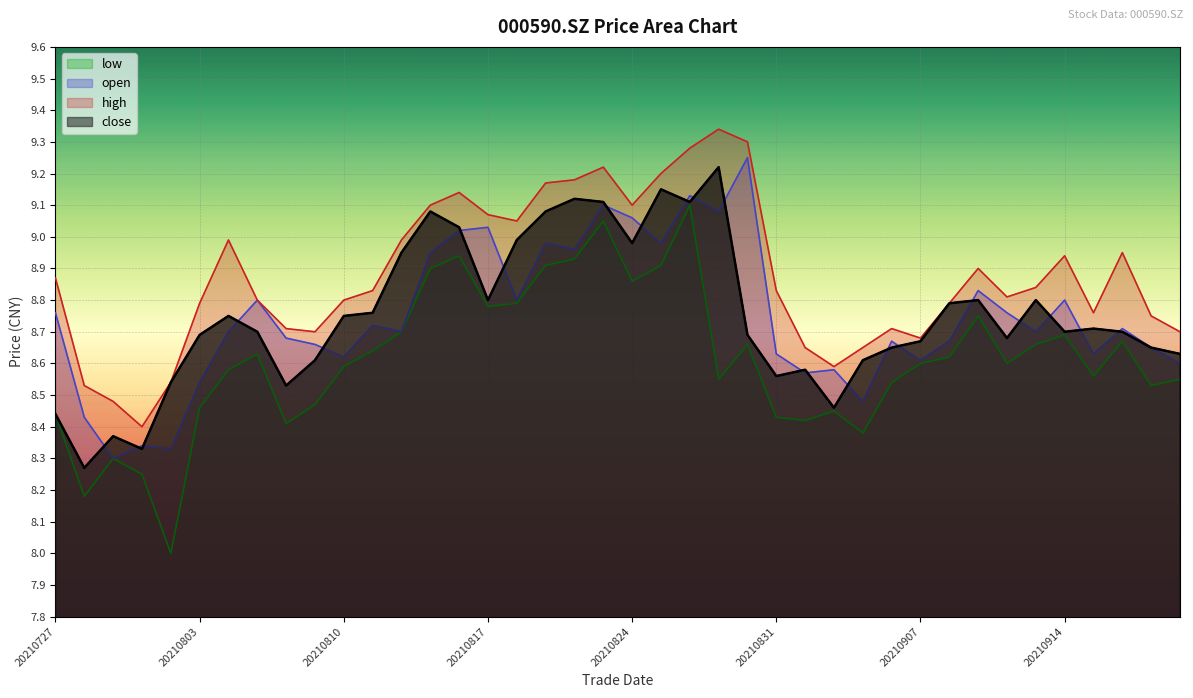

Rank the series at 20210730 from highest to lowest value.

high, open, close, low